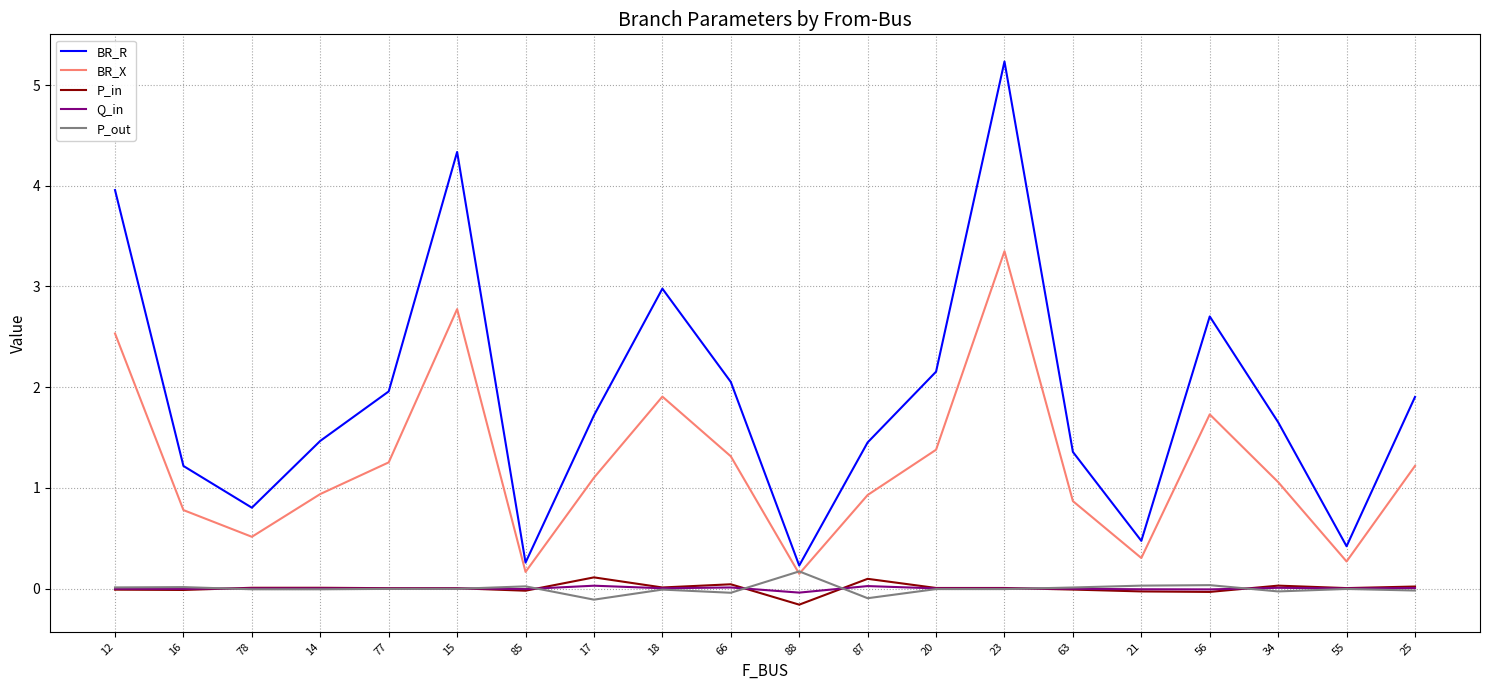

Is it true that BR_R equals 1.5 at 87?

True